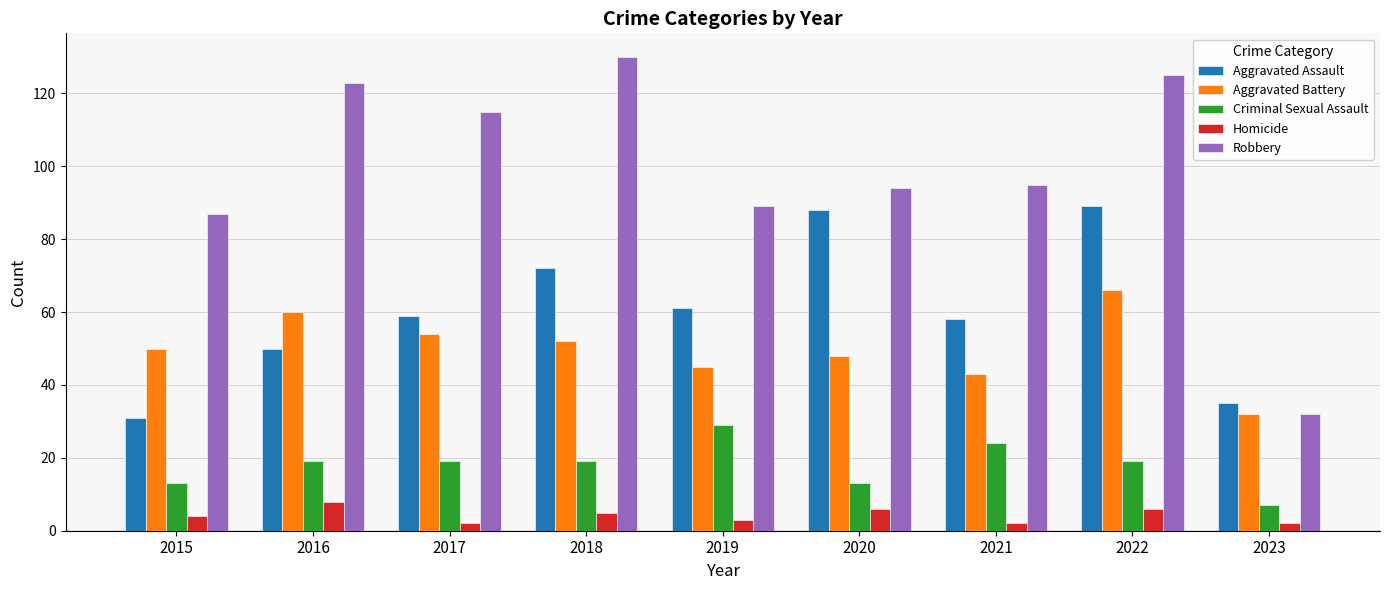

Which series has the largest total across all categories?

Robbery